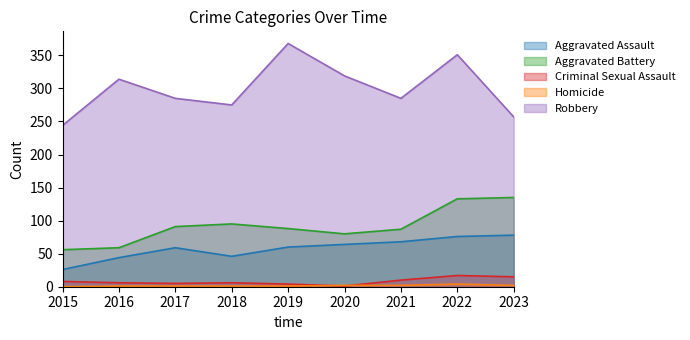

In Aggravated Battery, how many points are lower than both neighbors (excluding endpoints)?

1